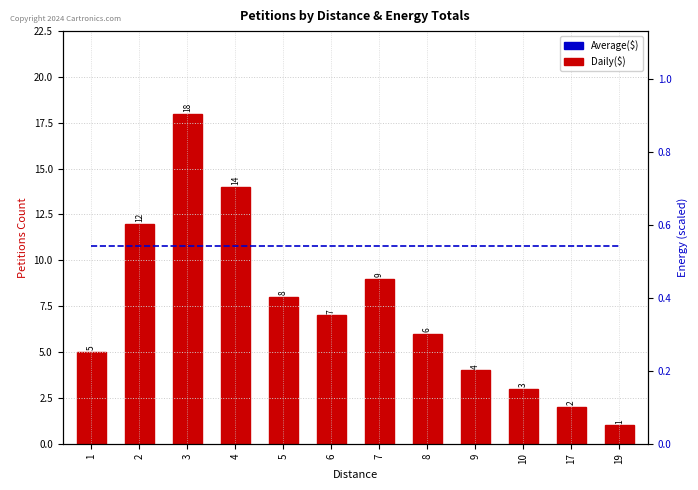

Is the value of Avg Energy Produced (scaled) at 10 greater than the value of Petitions at 5?

Yes